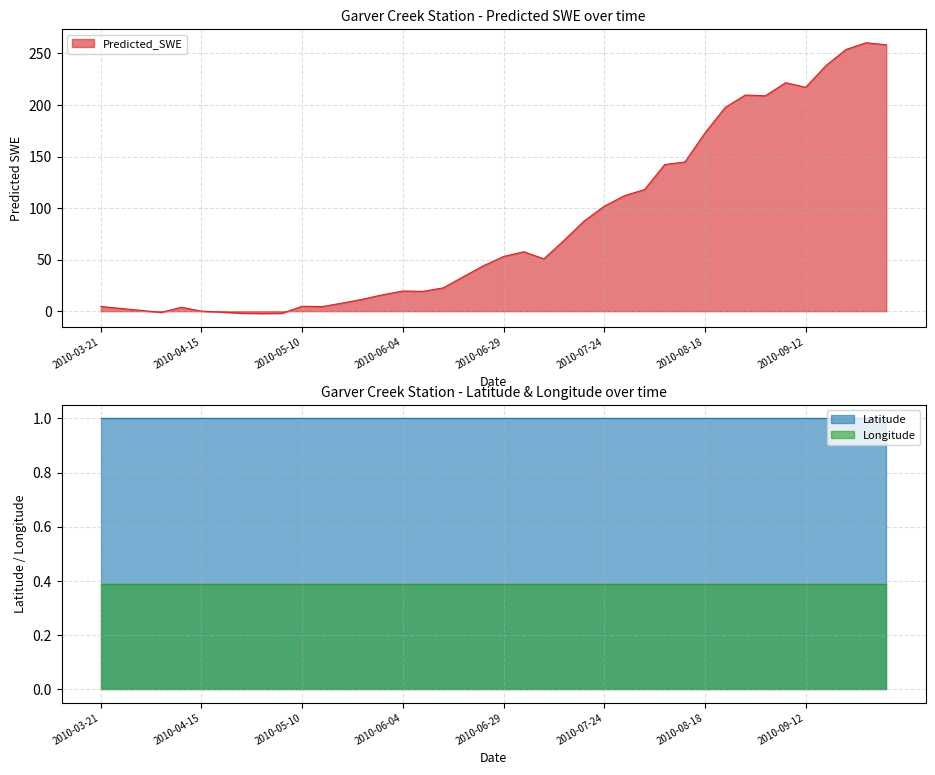

What is the approximate value of Longitude at 2010-08-23?

0.4